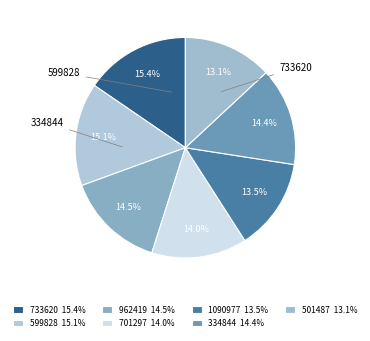

Is there any slice that represents more than half of the pie?

No